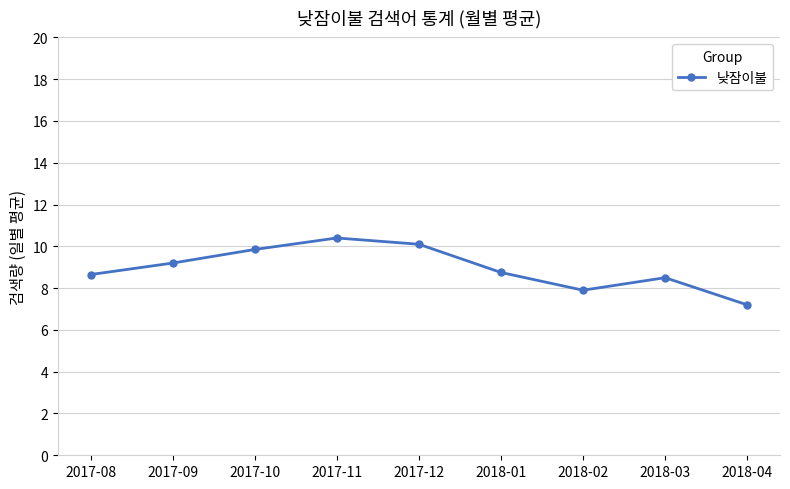

The value at 2017-12 is 10.1. True or false?

True